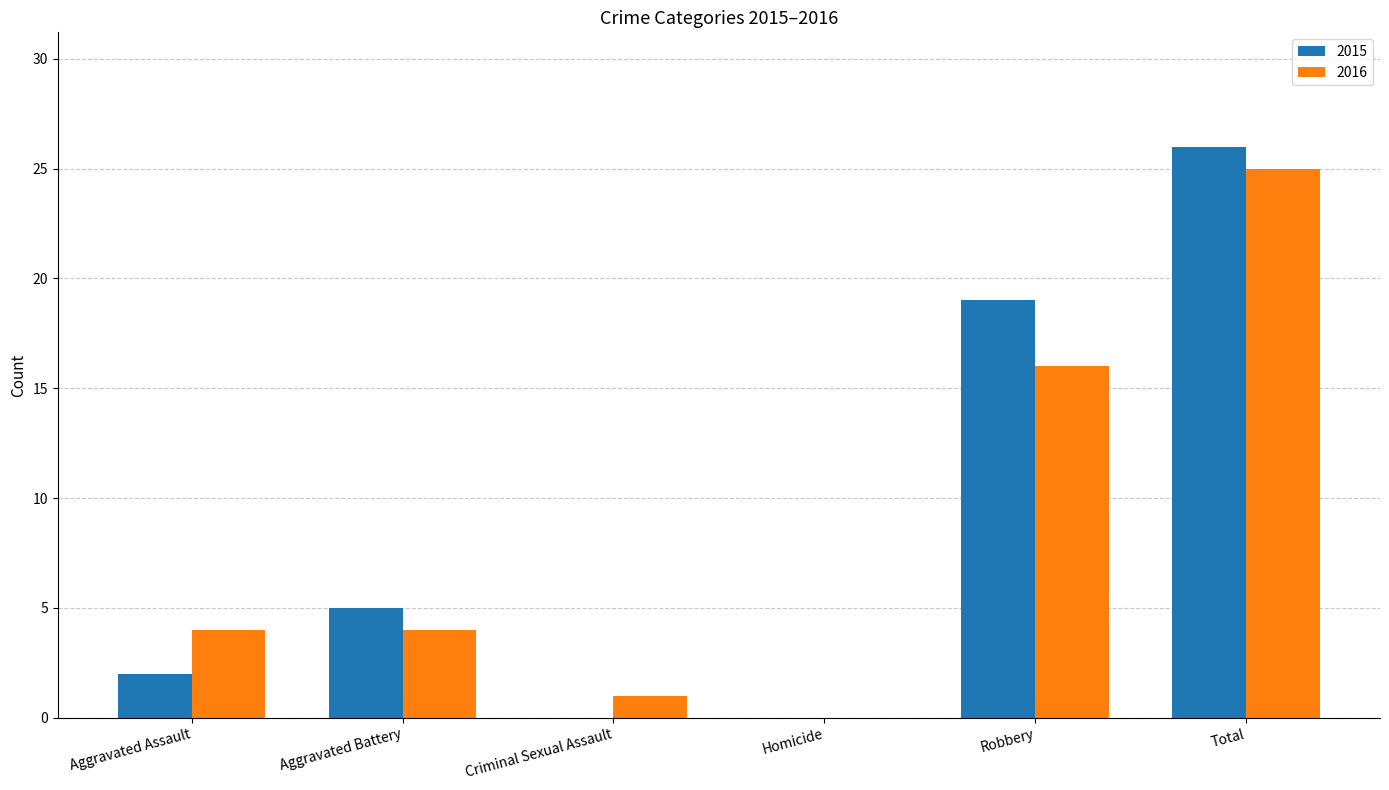

Reading left to right, extract all data points from this chart.

2015: 2	5	0	0	19	26
2016: 4	4	1	0	16	25